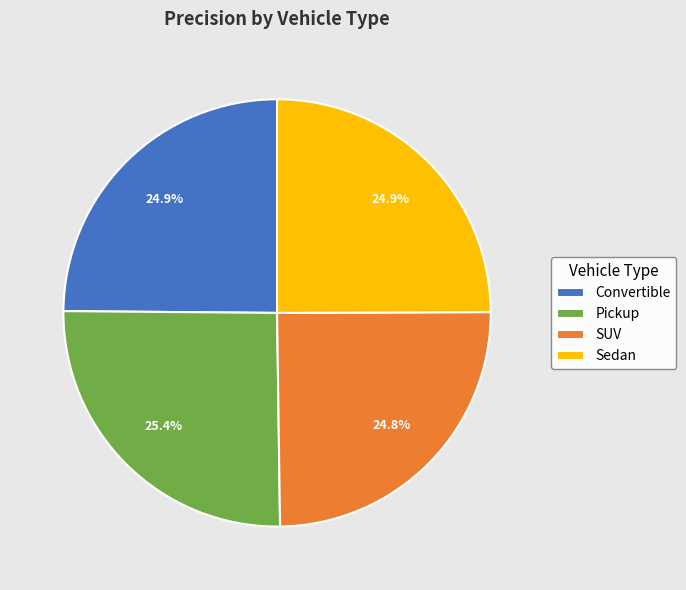

Is there a majority slice in this chart?

No